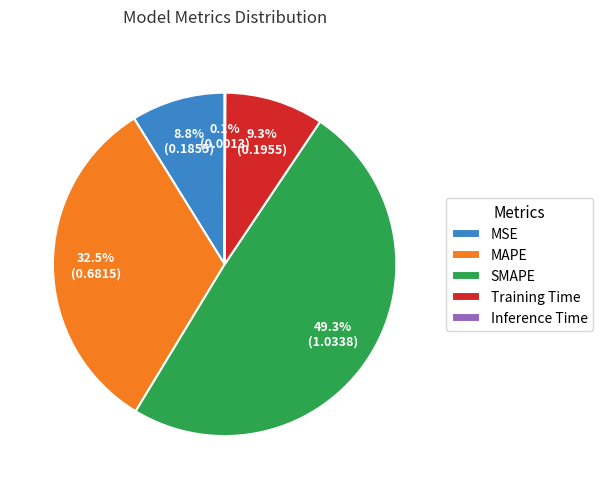

What percentage is NOT represented by Training Time?

90.7%